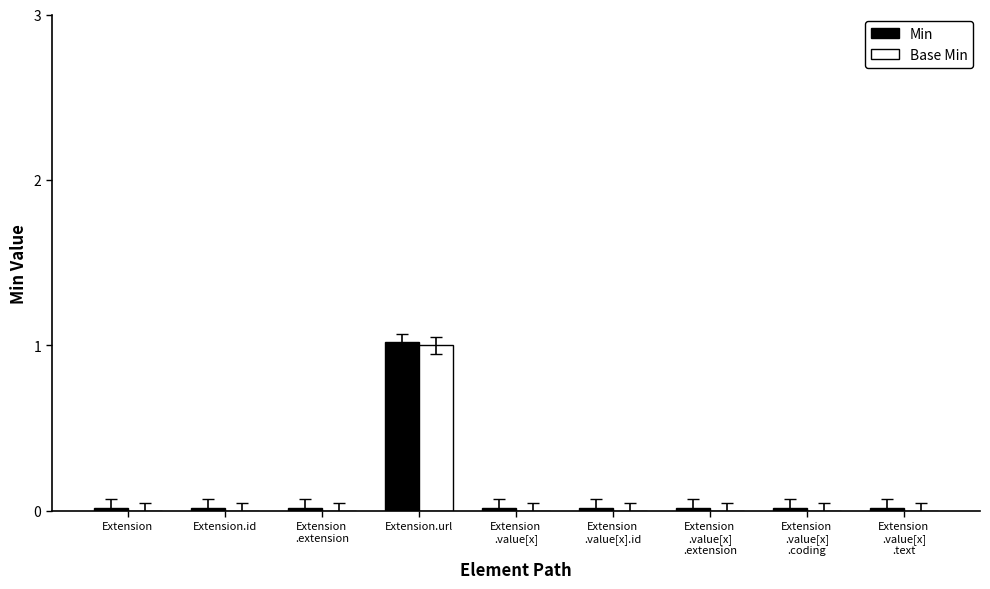

What are all the series names shown in the legend?

Min, Base Min